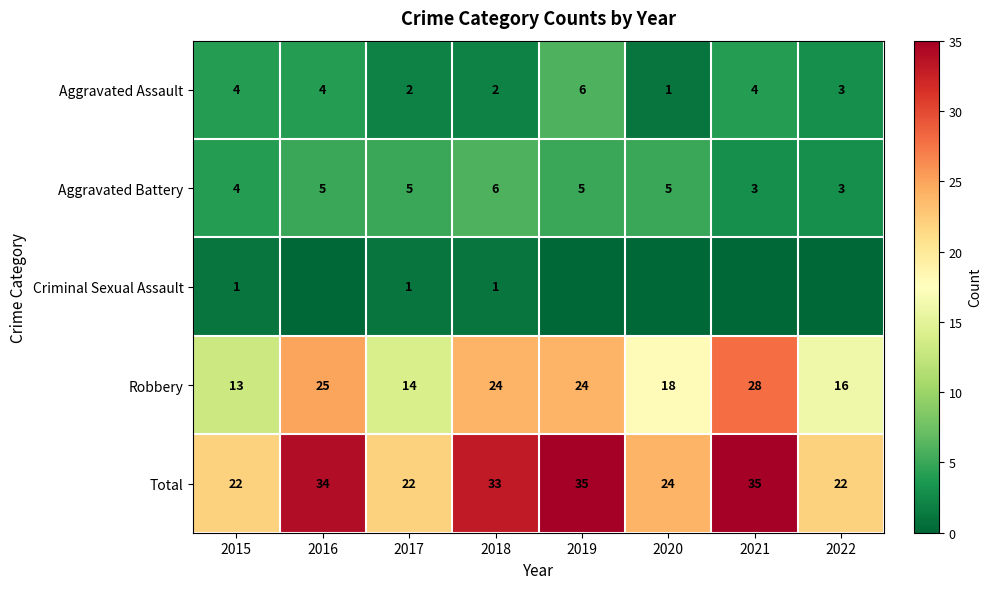

At how many categories does at least one series exceed 2?

8